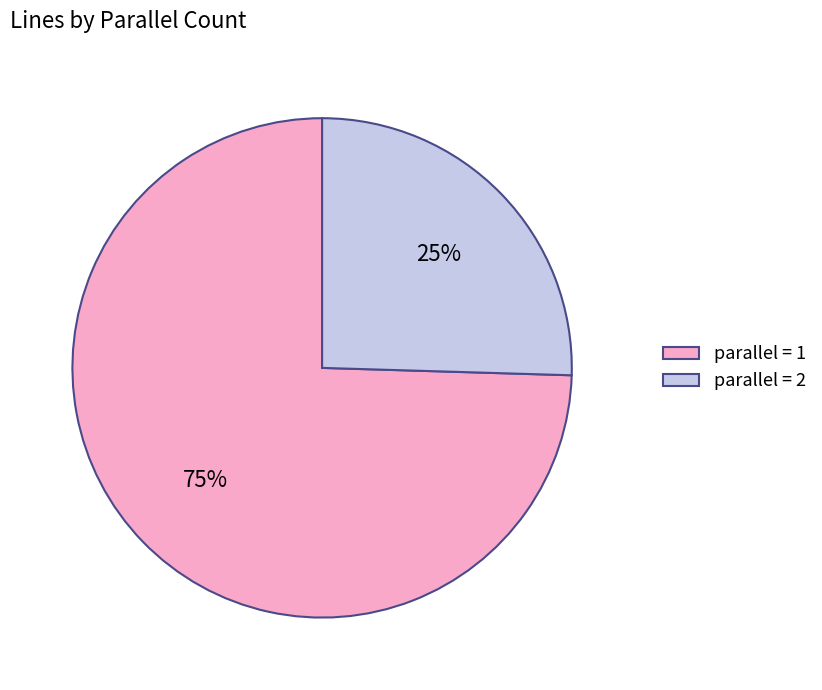

Which category has the biggest portion of the pie?

parallel = 1